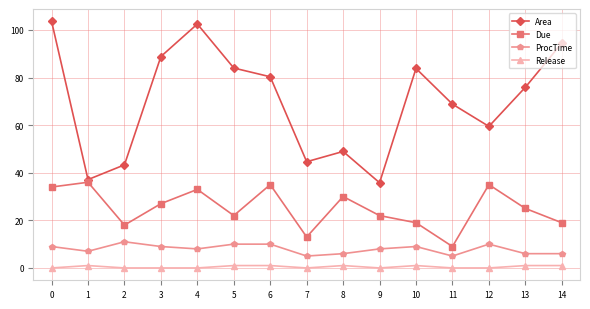

What is the value of the Due point at the 3rd from the left?

18.0